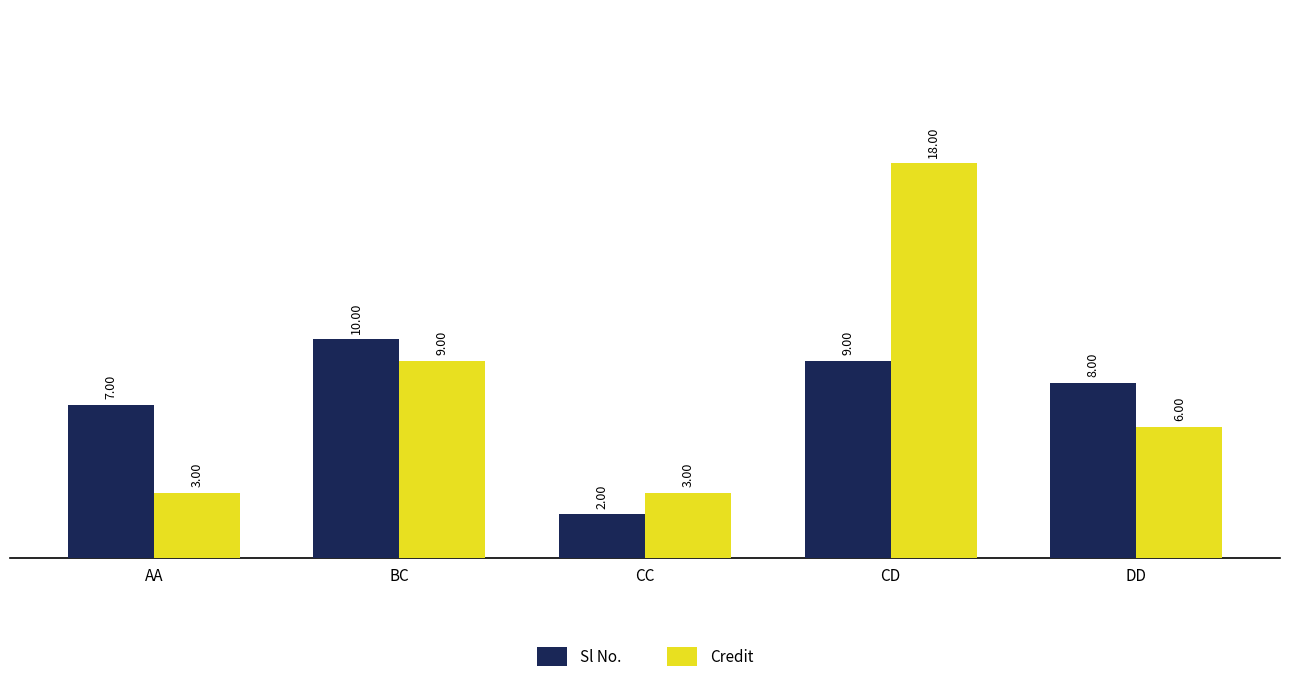

At which label does Credit reach its peak?

CD